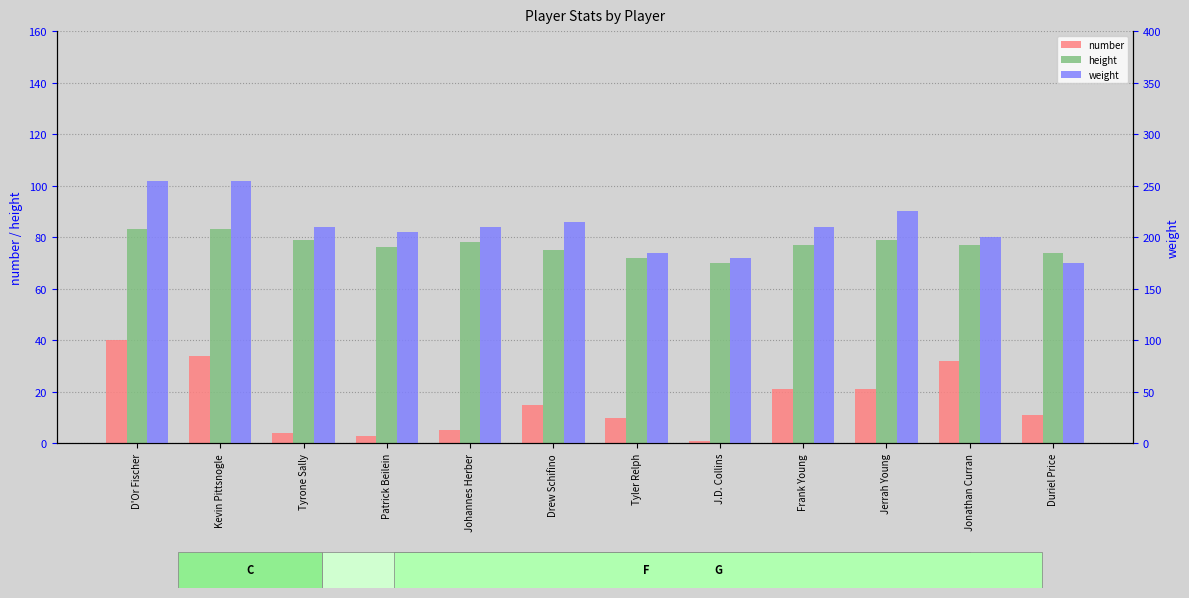

Reading left to right, what are all the values shown in this chart?

number: D'Or Fischer=40	Kevin Pittsnogle=34	Tyrone Sally=4	Patrick Beilein=3	Johannes Herber=5	Drew Schifino=15	Tyler Relph=10	J.D. Collins=1	Frank Young=21	Jerrah Young=21	Jonathan Curran=32	Duriel Price=11
height: D'Or Fischer=83	Kevin Pittsnogle=83	Tyrone Sally=79	Patrick Beilein=76	Johannes Herber=78	Drew Schifino=75	Tyler Relph=72	J.D. Collins=70	Frank Young=77	Jerrah Young=79	Jonathan Curran=77	Duriel Price=74
weight: D'Or Fischer=255	Kevin Pittsnogle=255	Tyrone Sally=210	Patrick Beilein=205	Johannes Herber=210	Drew Schifino=215	Tyler Relph=185	J.D. Collins=180	Frank Young=210	Jerrah Young=225	Jonathan Curran=200	Duriel Price=175